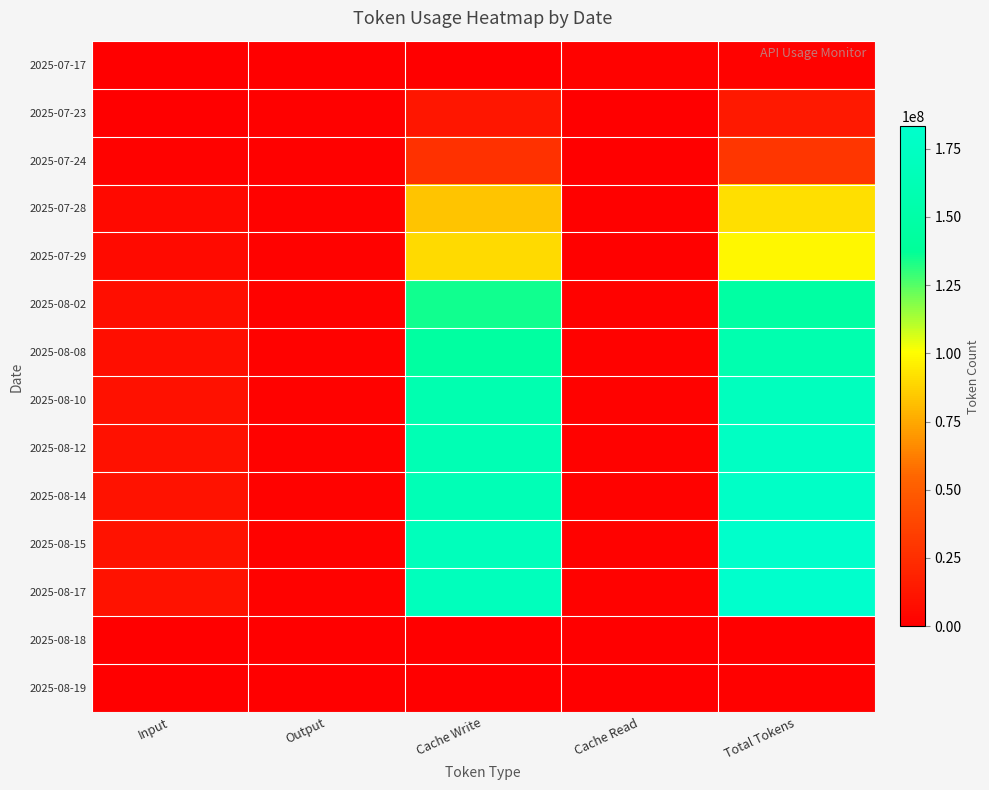

At Total Tokens, list the series in order from largest to smallest.

2025-08-17, 2025-08-15, 2025-08-14, 2025-08-12, 2025-08-10, 2025-08-08, 2025-08-02, 2025-07-29, 2025-07-28, 2025-07-24, 2025-07-23, 2025-07-17, 2025-08-19, 2025-08-18